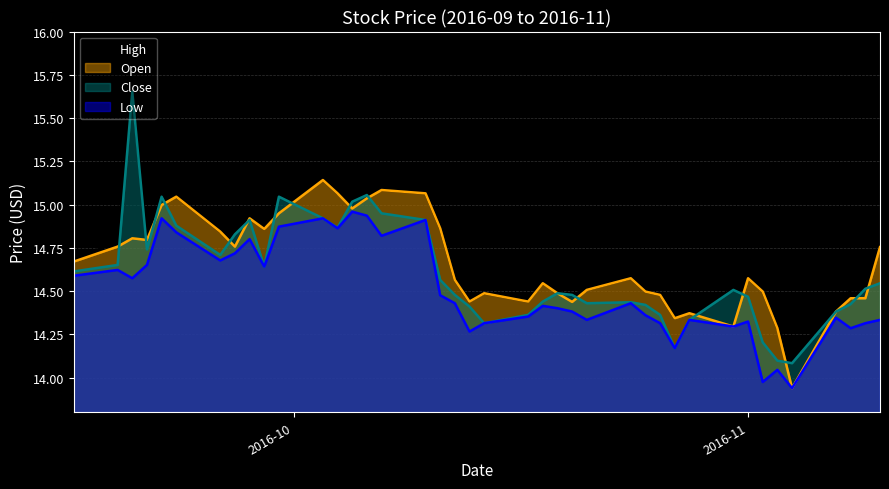

Which series has the largest range (max minus min)?

Close